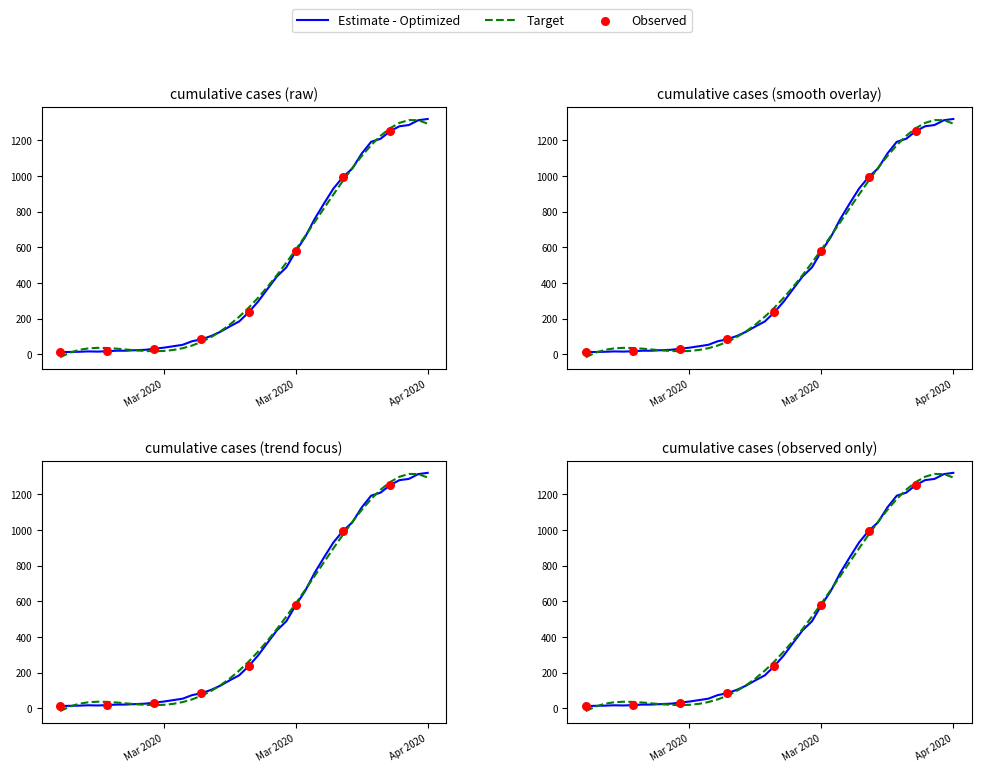

What is the change in value from 2020-04-03 to 2020-04-04?

+7